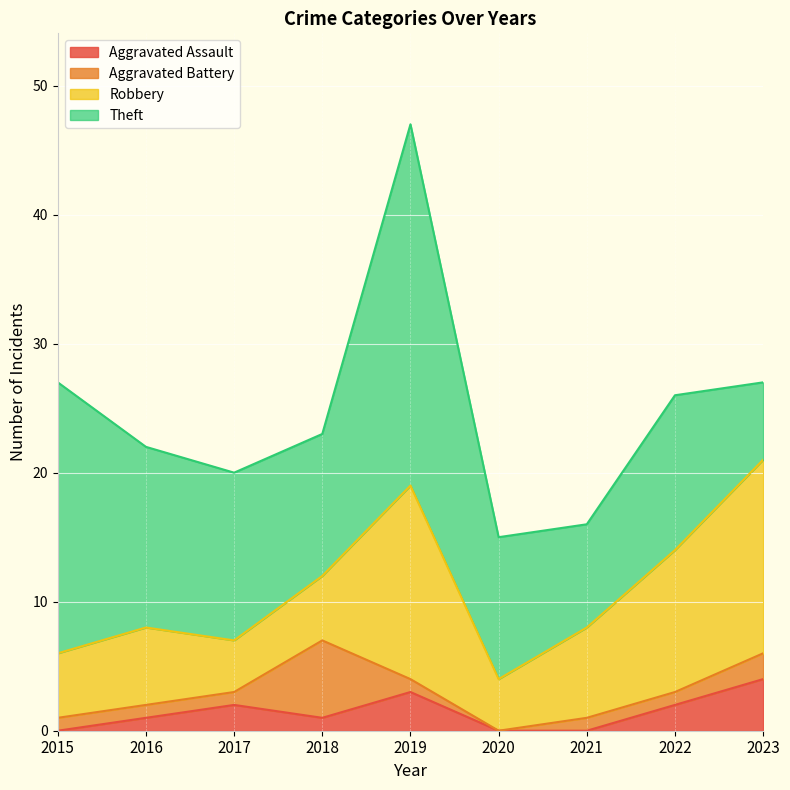

Where is the first local minimum for Robbery?

2017